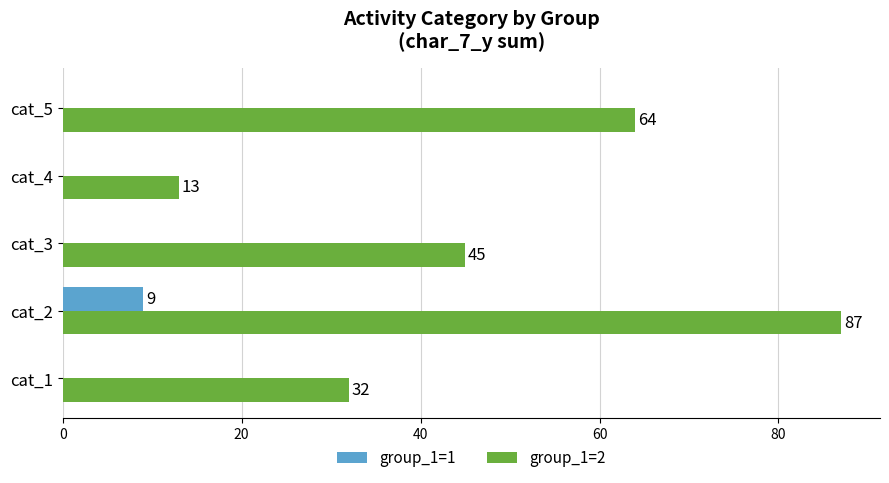

Which label corresponds to the largest value in the chart?

cat_2